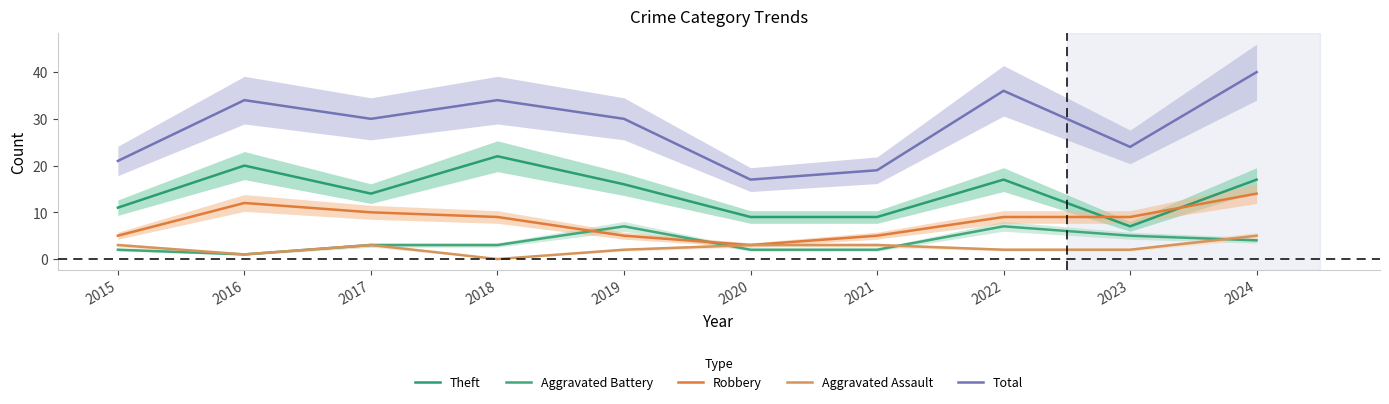

Where does the Aggravated Battery series first go above 3?

2019